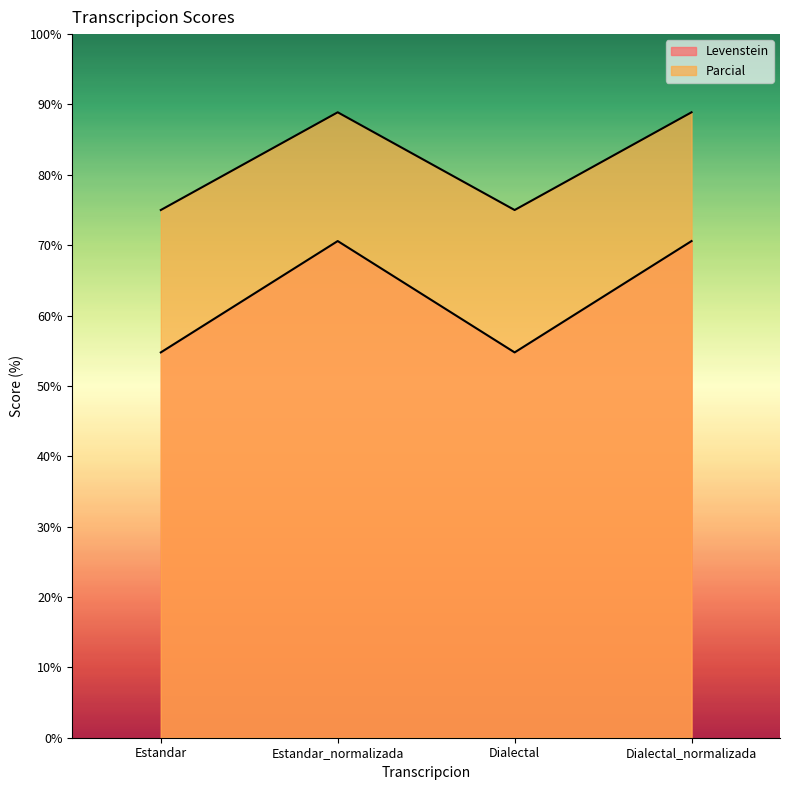

True or false: Levenstein and Parcial cross at least once.

False